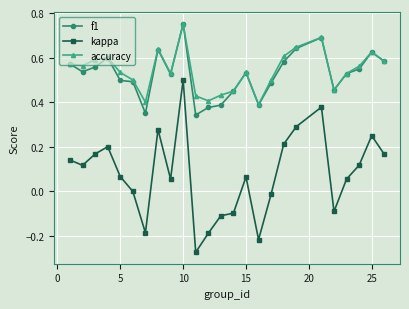

True or false: accuracy and kappa intersect in this chart.

False